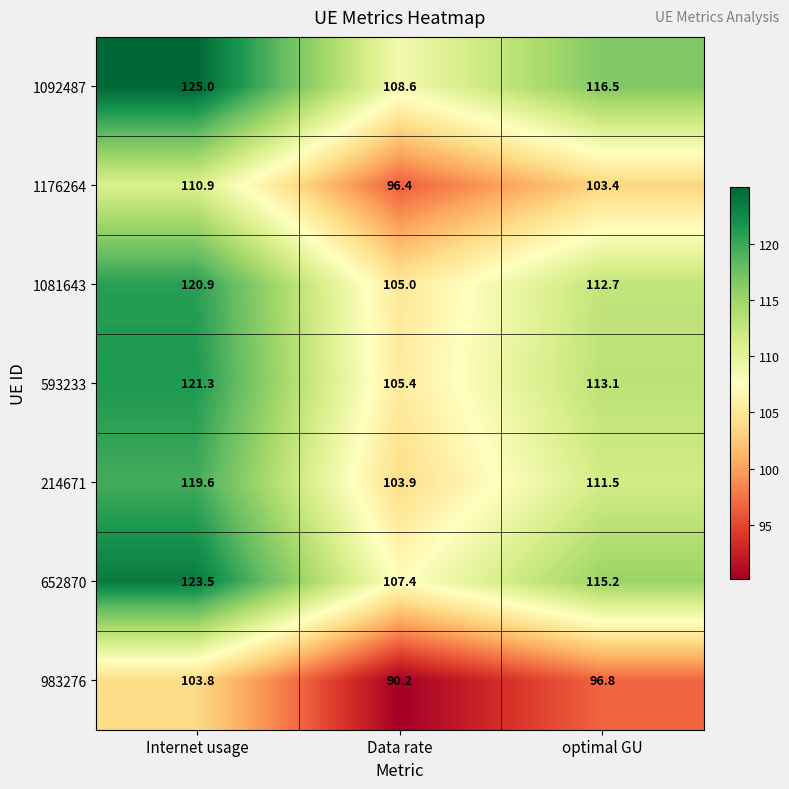

What is the approximate value of 652870 at Data rate?

107.4